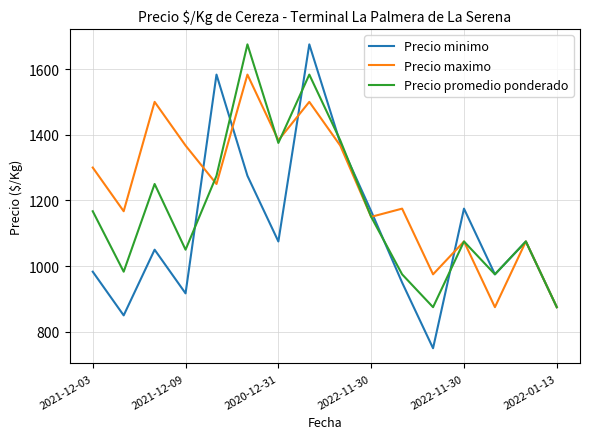

Which series has the largest total across all categories?

Precio maximo